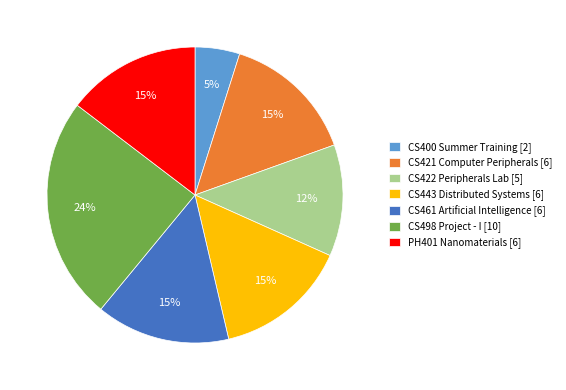

True or false: CS421 Computer Peripherals accounts for 6% of the total.

False